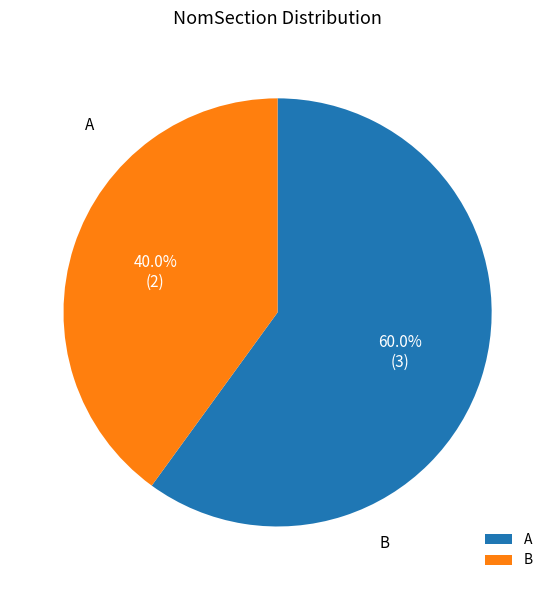

Between B and A, which is larger?

A